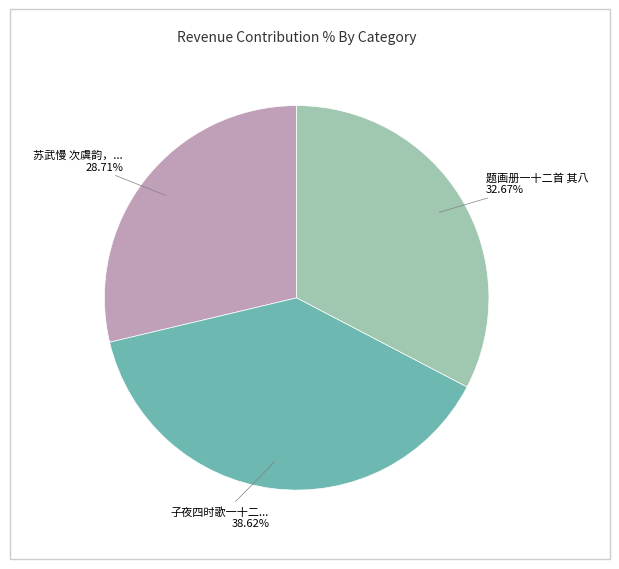

How many slices are in this pie chart?

3